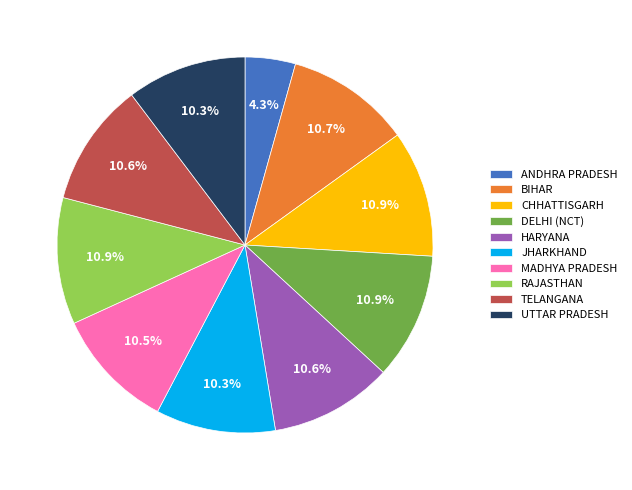

What percentage do JHARKHAND and UTTAR PRADESH together represent?

20.6%